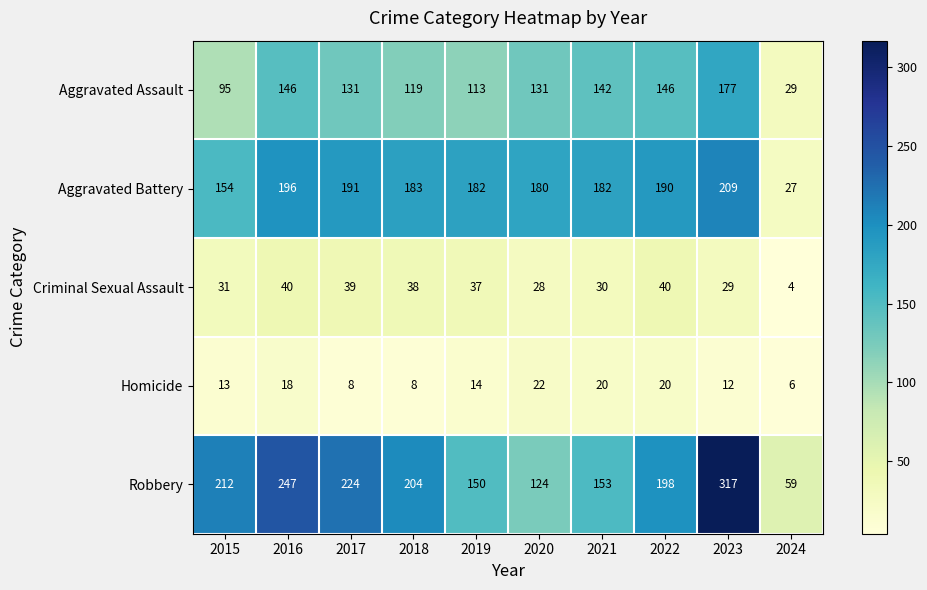

What is the difference between the maximum and minimum values in the Aggravated Assault series?

148